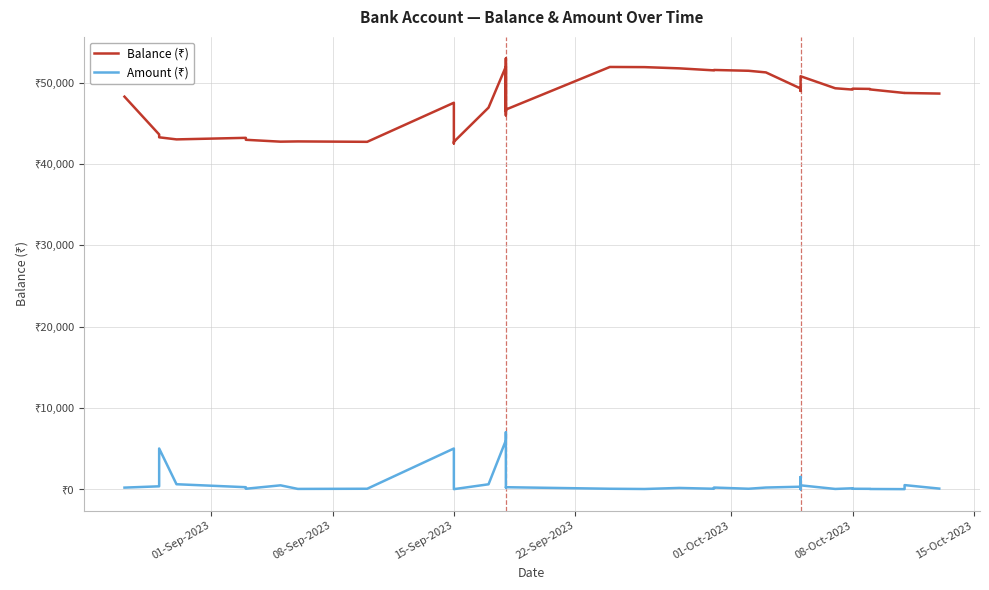

The value of Balance (₹) at 15-Sep-2023 is 27863.9. True or false?

False